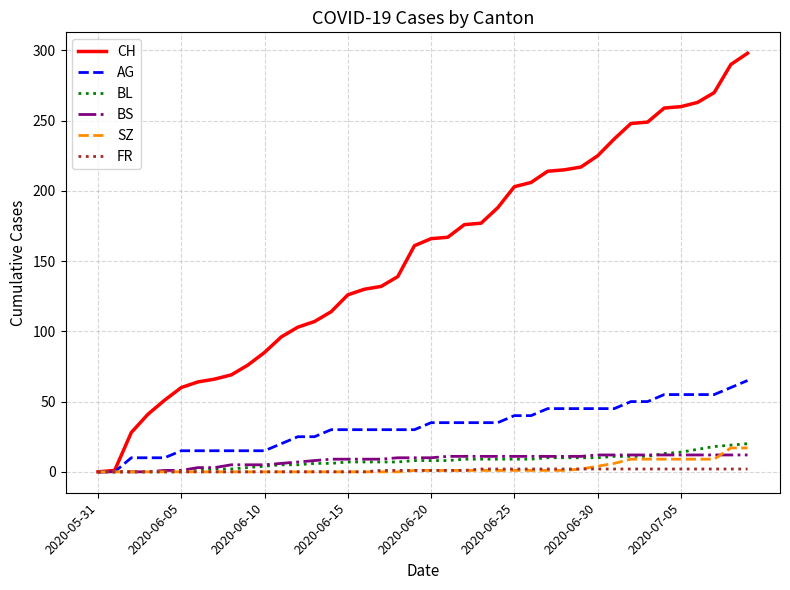

Which series has the largest total across all categories?

CH